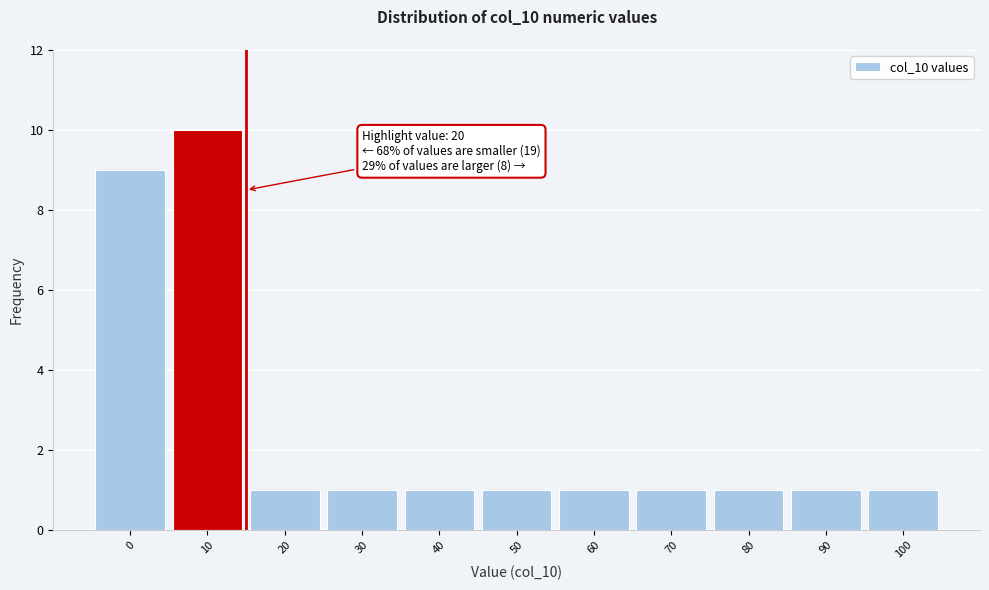

Reading left to right, transcribe all the data shown in this chart.

0=9	10=10	20=1	30=1	40=1	50=1	60=1	70=1	80=1	90=1	100=1